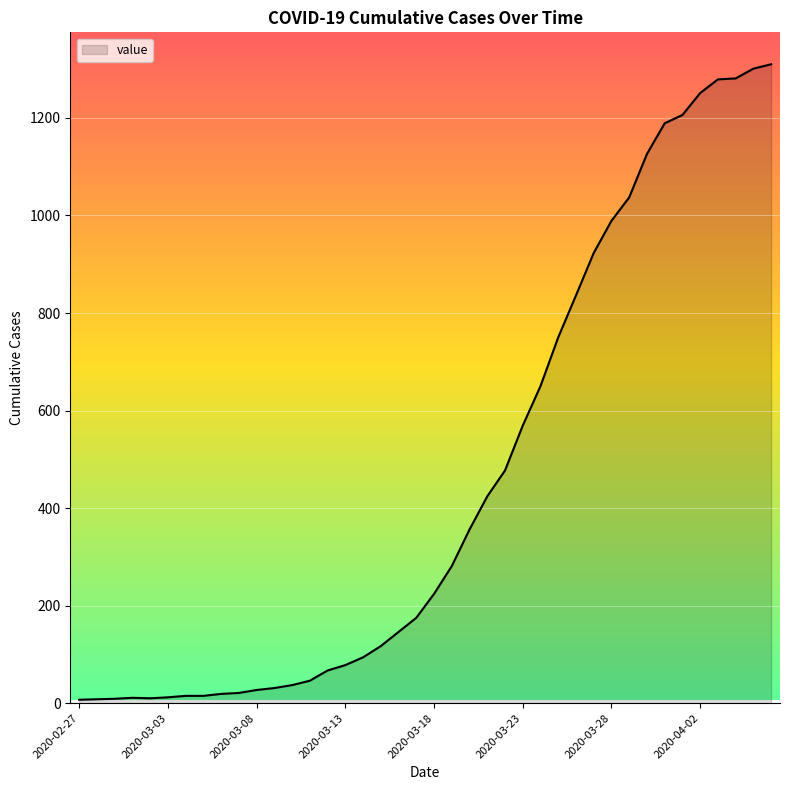

What is the difference between the maximum and minimum values?

1303